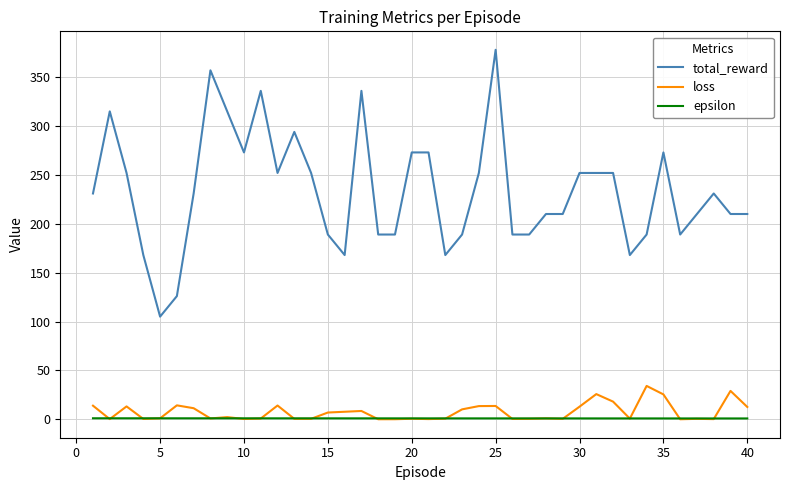

List the series in order of their peak value, lowest first.

epsilon, loss, total_reward